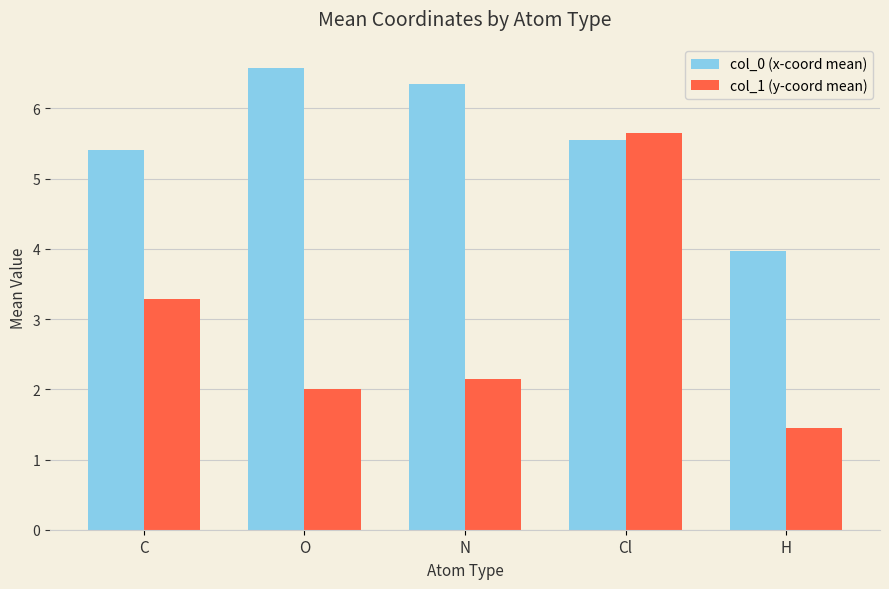

What value does the col_1 (y-coord mean) series have at C?

3.3